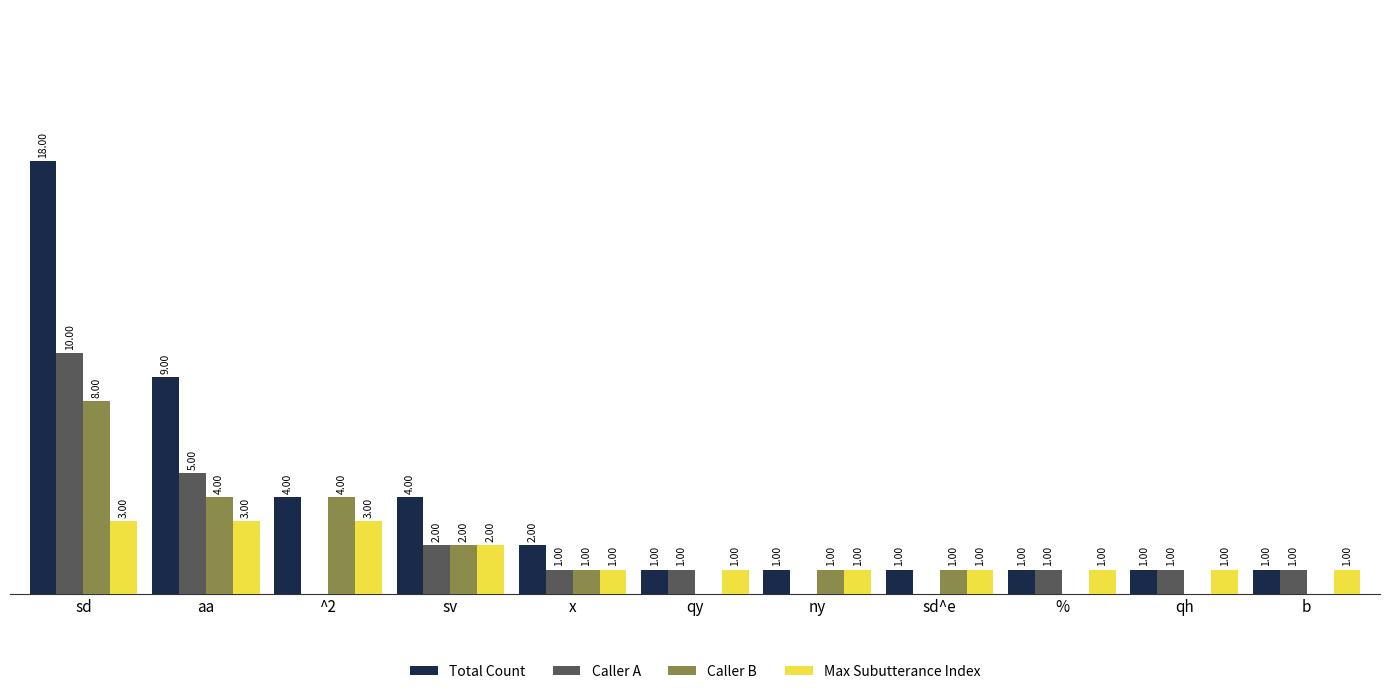

Which series has the largest range (max minus min)?

Total Count